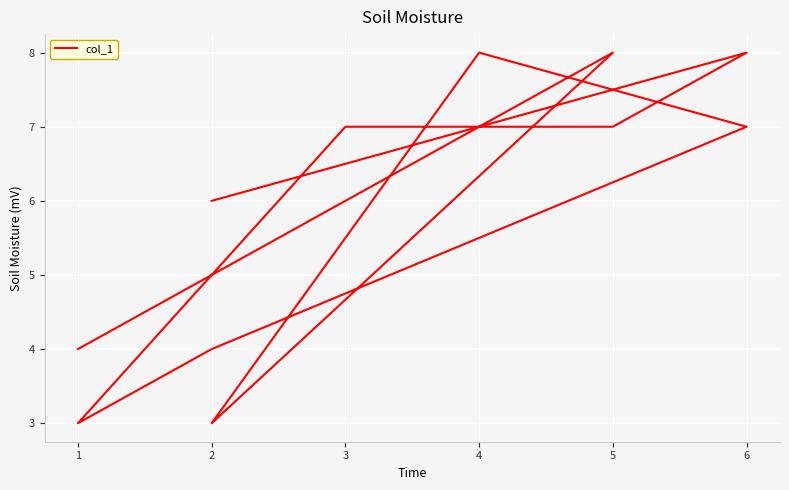

What is the minimum value shown in the chart?

3